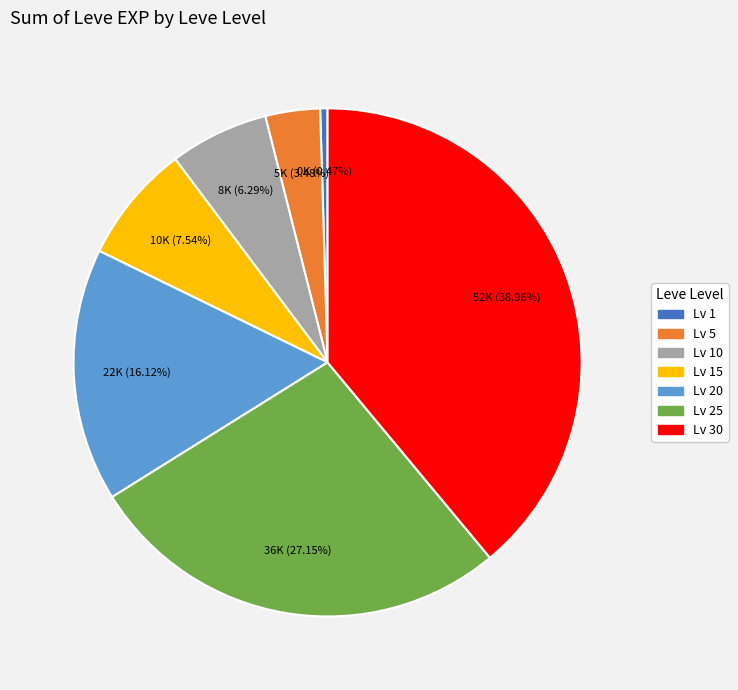

Rank the categories by value from highest to lowest.

Lv 30, Lv 25, Lv 20, Lv 15, Lv 10, Lv 5, Lv 1